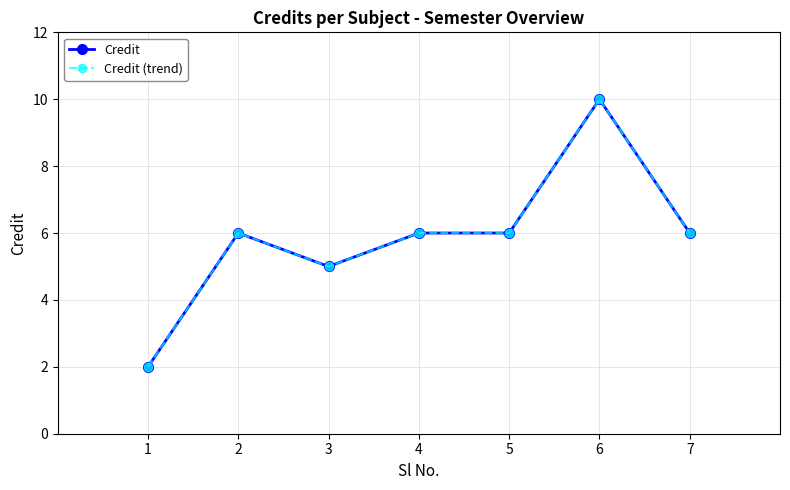

Which series has the largest total across all categories?

Credit